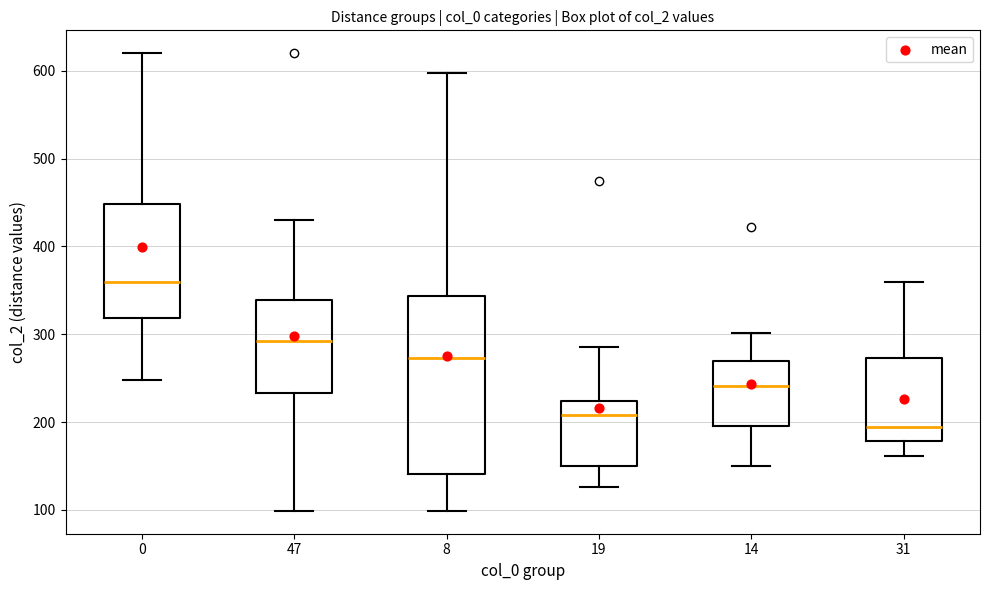

Reading left to right, read every box against the y-axis: the position of its median line, the range the box covers, and the ends of its whiskers. The values are not printed on the chart, so give them approximately, as read against the axis.

0: median 360, box 320 to 450, whiskers 250 to 620
47: median 290, box 230 to 340, whiskers 100 to 430
8: median 270, box 140 to 340, whiskers 100 to 600
19: median 210, box 150 to 220, whiskers 130 to 290
14: median 240, box 200 to 270, whiskers 150 to 300
31: median 200, box 180 to 270, whiskers 160 to 360